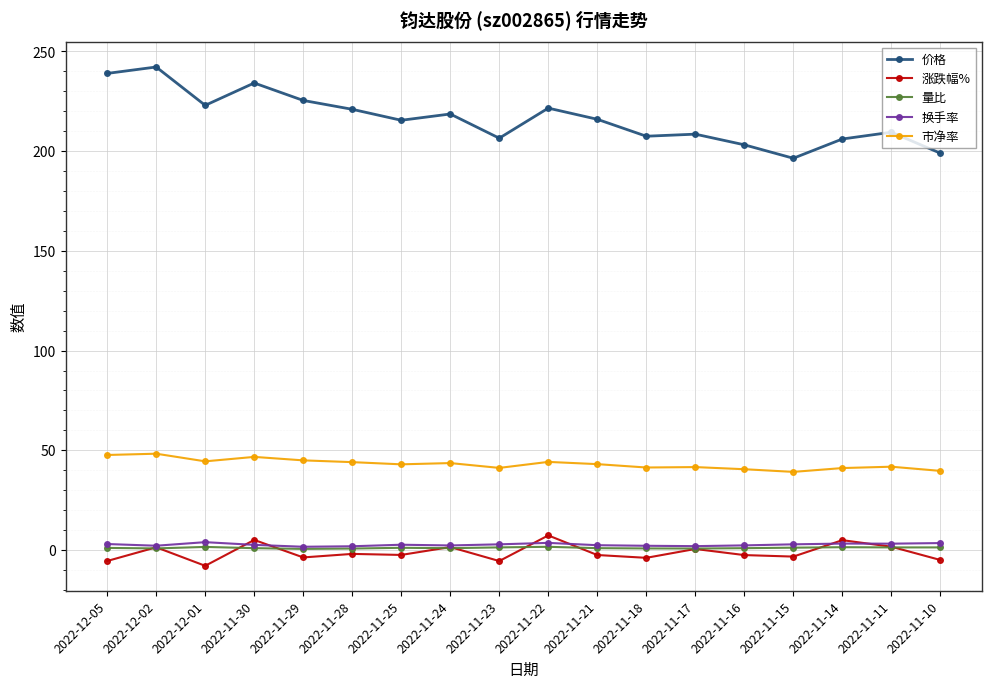

What is the label of the 10th point from the left?

2022-11-22